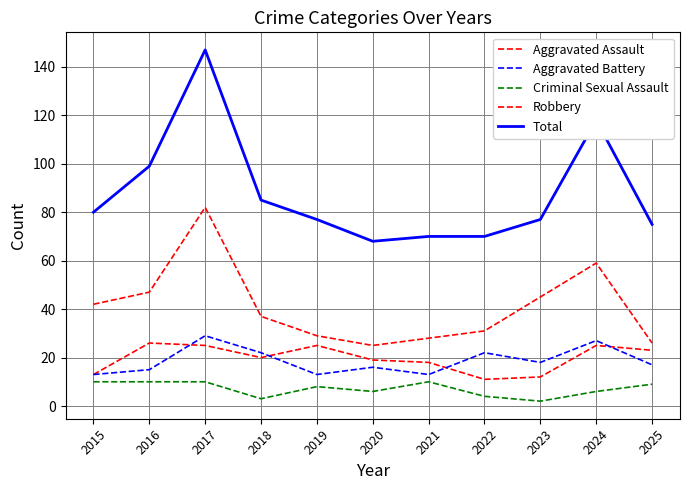

Reading right to left, extract all data points from this chart.

Aggravated Assault: 23	25	12	11	18	19	25	20	25	26	13
Aggravated Battery: 17	27	18	22	13	16	13	22	29	15	13
Criminal Sexual Assault: 9	6	2	4	10	6	8	3	10	10	10
Robbery: 26	59	45	31	28	25	29	37	82	47	42
Total: 75	118	77	70	70	68	77	85	147	99	80